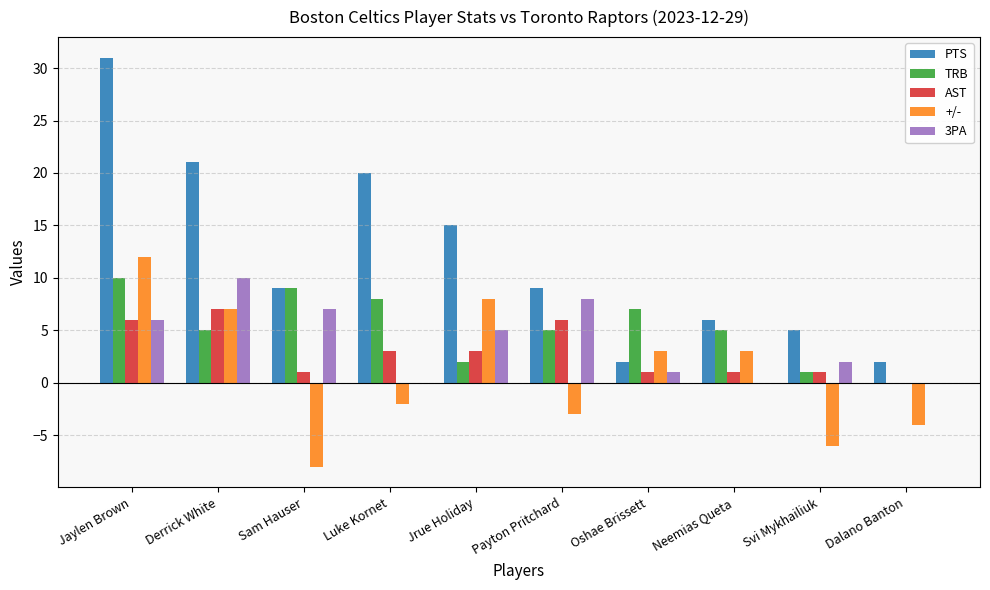

How many TRB values are between 2 and 8?

6